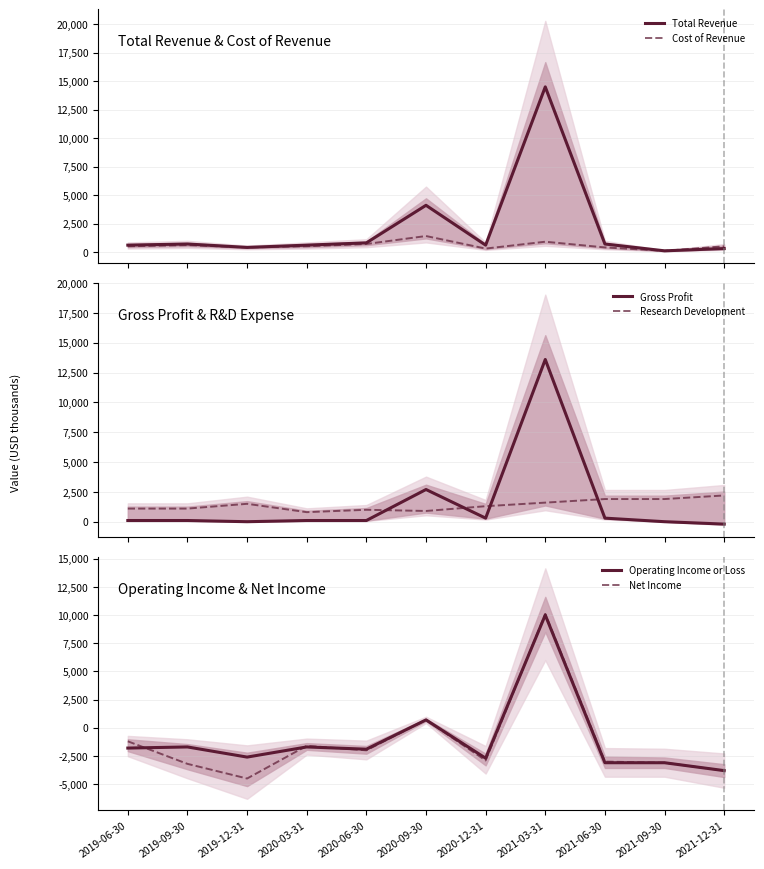

Does the chart have visible grid lines?

Yes